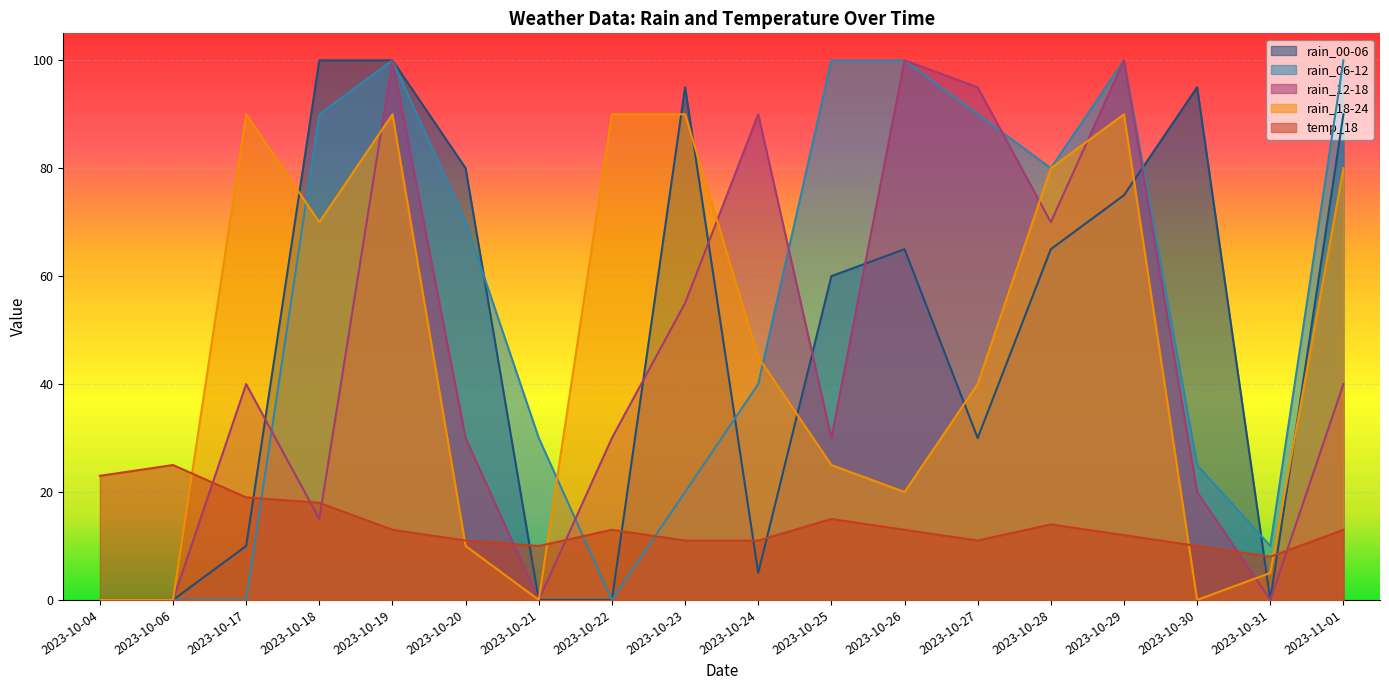

Between 2023-10-17 and 2023-10-29, which series saw the biggest shift?

rain_06-12